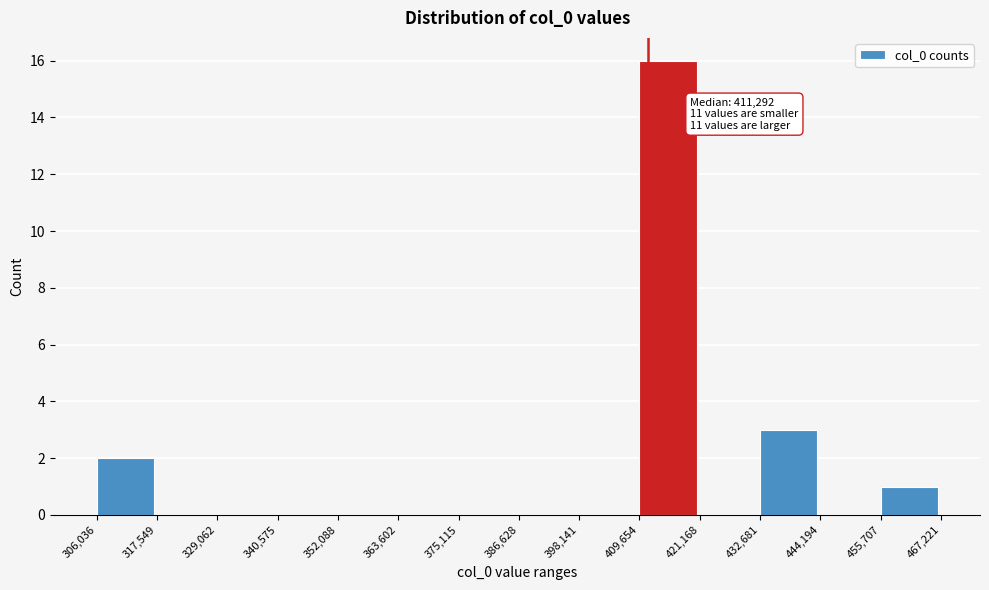

Which range on the x-axis has the tallest bar?

409,654 to 421,168